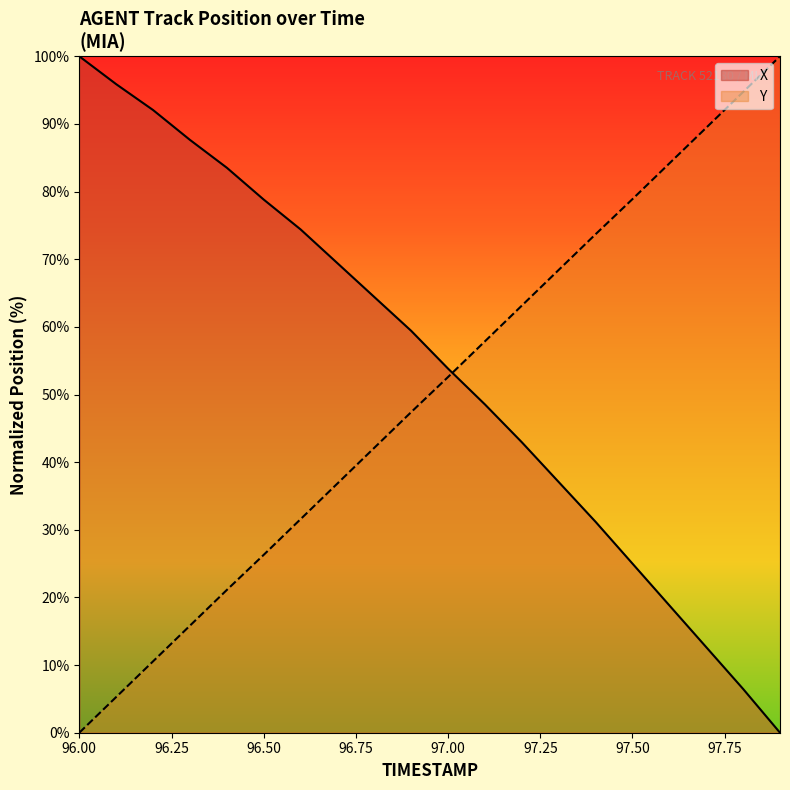

Rank the categories by Y value from highest to lowest.

97.9, 97.8, 97.7, 97.6, 97.5, 97.4, 97.3, 97.2, 97.1, 97.0, 96.9, 96.8, 96.7, 96.6, 96.5, 96.4, 96.3, 96.2, 96.1, 96.0